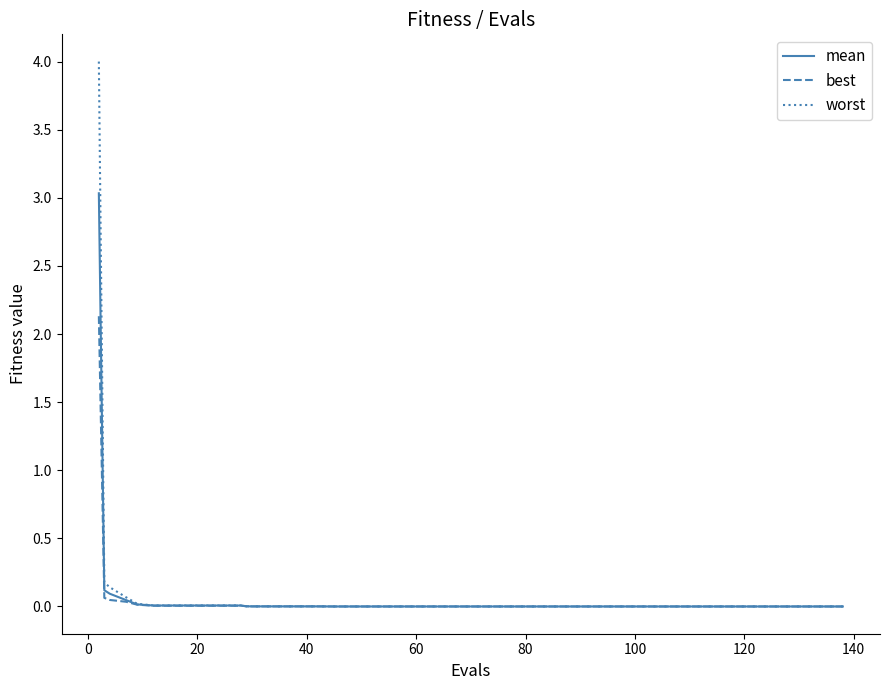

What is the greatest value displayed?

4.0